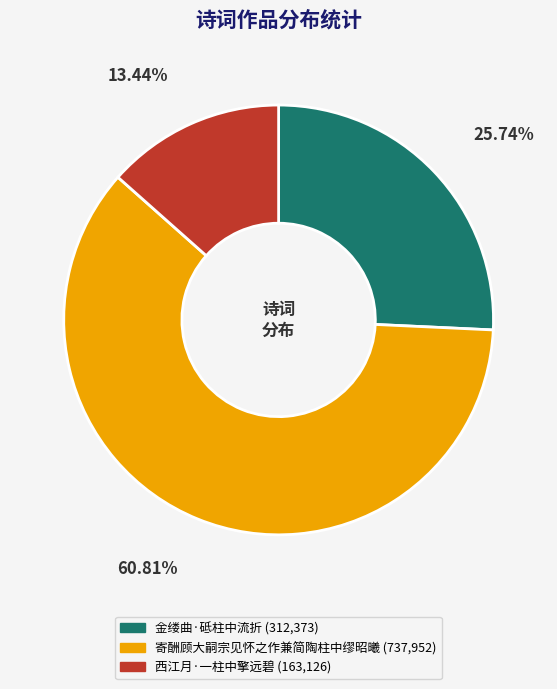

To the nearest percent, what portion does 寄酬顾大嗣宗见怀之作兼简陶柱中缪昭曦 represent?

61%